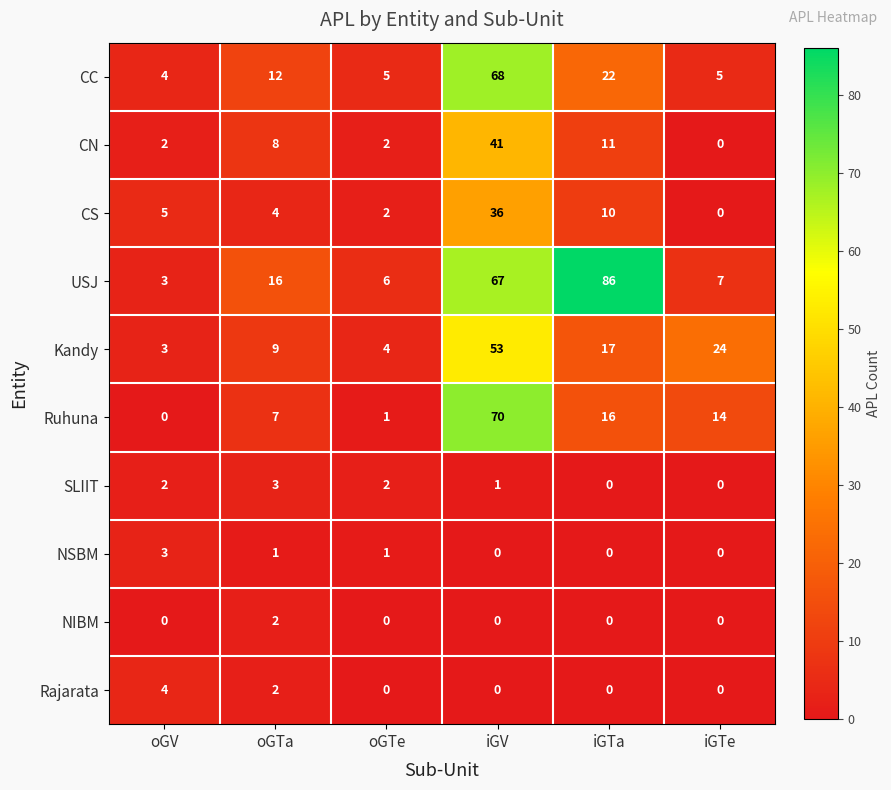

Where is Kandy nearest to the value 28?

iGTe